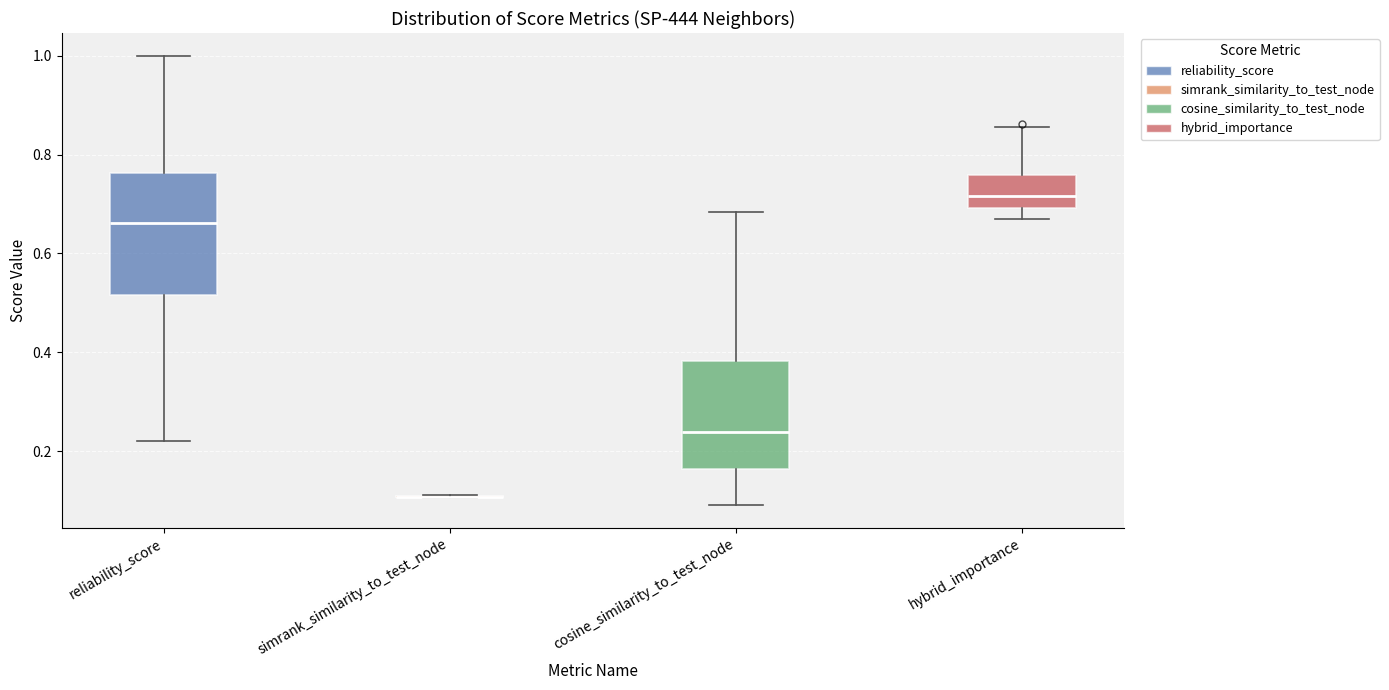

Reading left to right, transcribe this box plot: for each box, give where its median line is, the range the box spans, and where its two whiskers end, as read against the y-axis. The values are not printed on the chart, so give them approximately, as read against the axis.

reliability_score: median 0.66, box 0.52 to 0.76, whiskers 0.22 to 1.00
simrank_similarity_to_test_node: box collapsed to a line at 0.10, whiskers 0.10 to 0.12
cosine_similarity_to_test_node: median 0.24, box 0.16 to 0.38, whiskers 0.10 to 0.68
hybrid_importance: median 0.72, box 0.70 to 0.76, whiskers 0.68 to 0.86